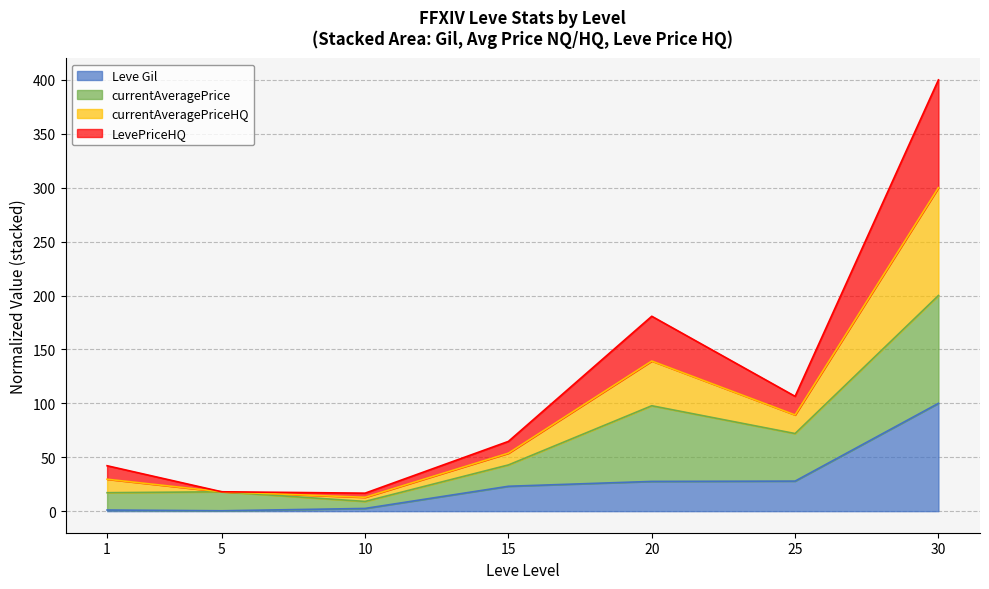

At how many categories does at least one series exceed 7?

7